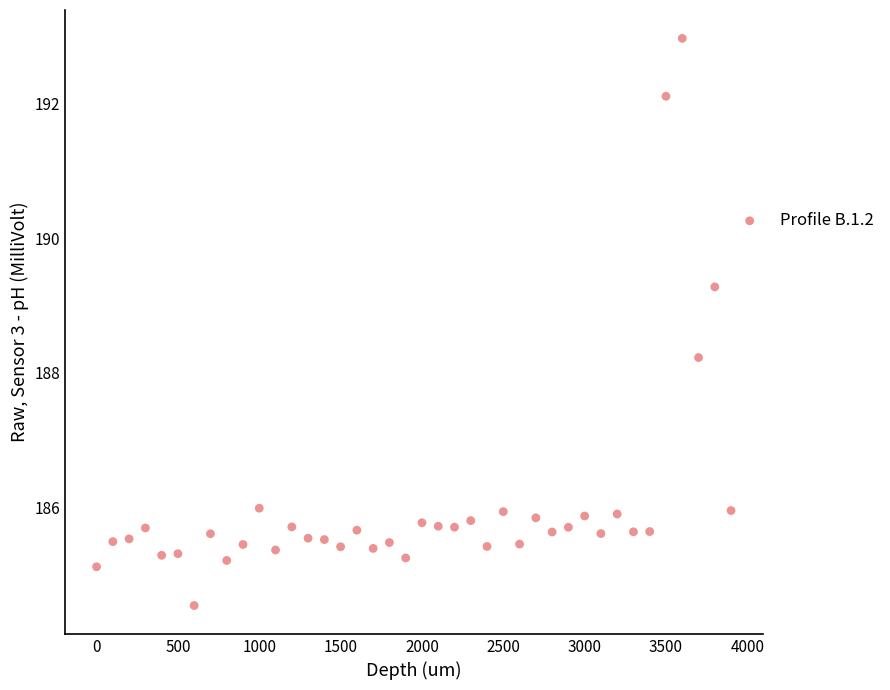

What is the range of Y values (max minus min)?

8.4